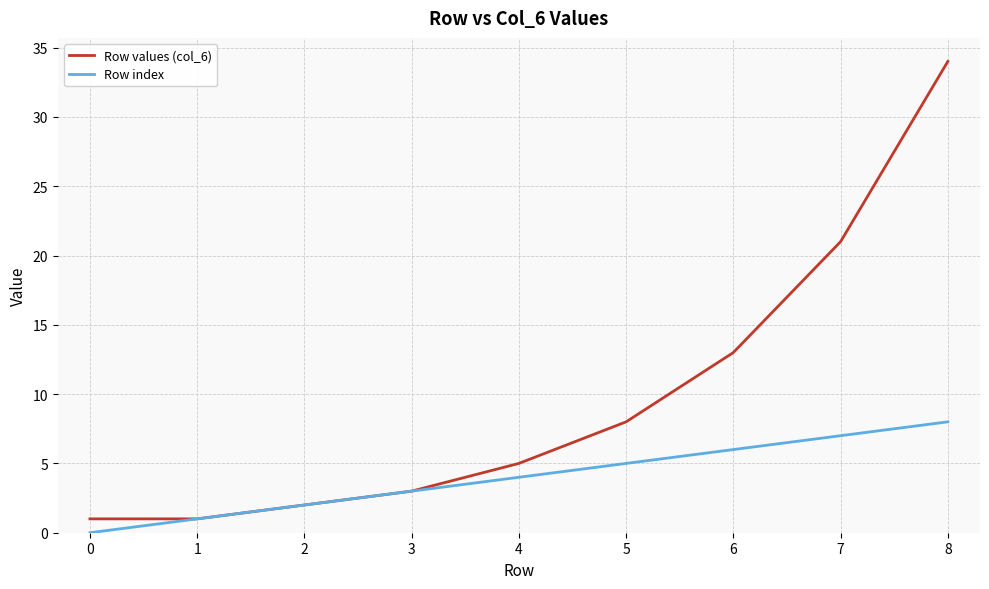

Rank the series by their average value, from highest to lowest.

Row values (col_6), Row index